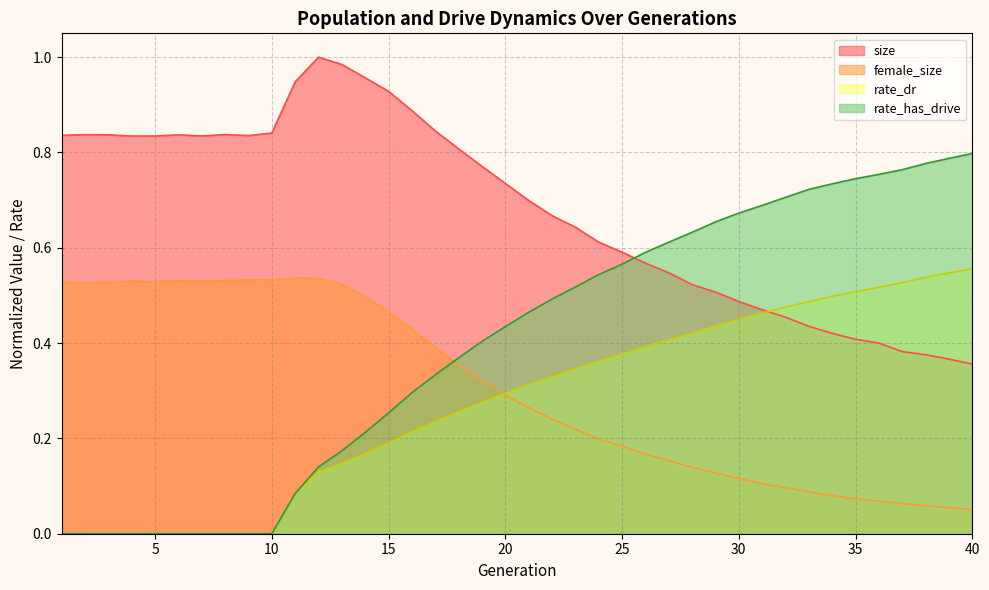

Between which two adjacent categories do rate_has_drive and size first intersect?

25 and 26